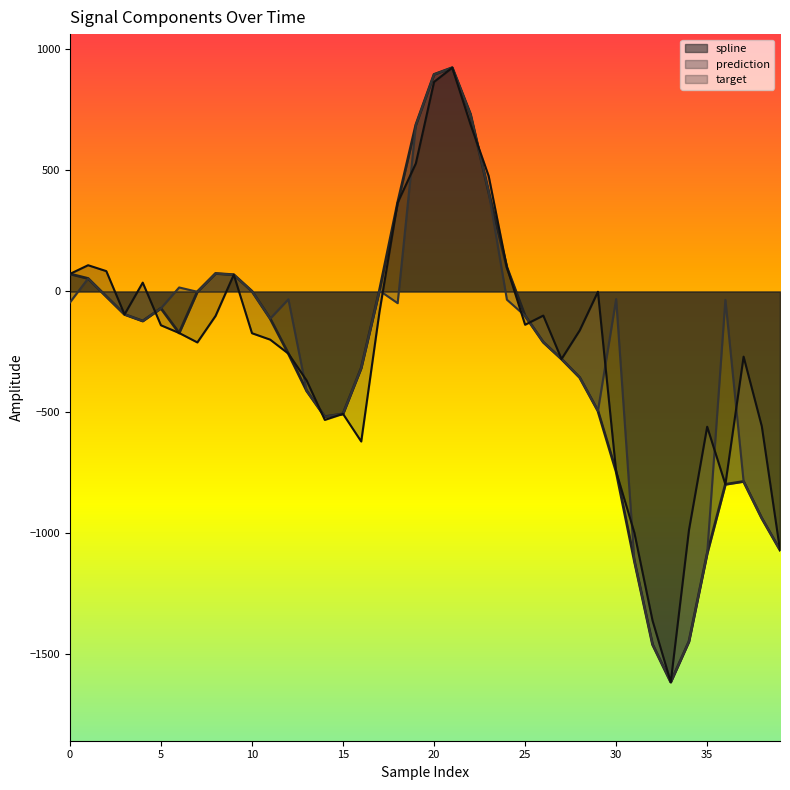

Rank the series at 6 from lowest to highest value.

spline, target, prediction